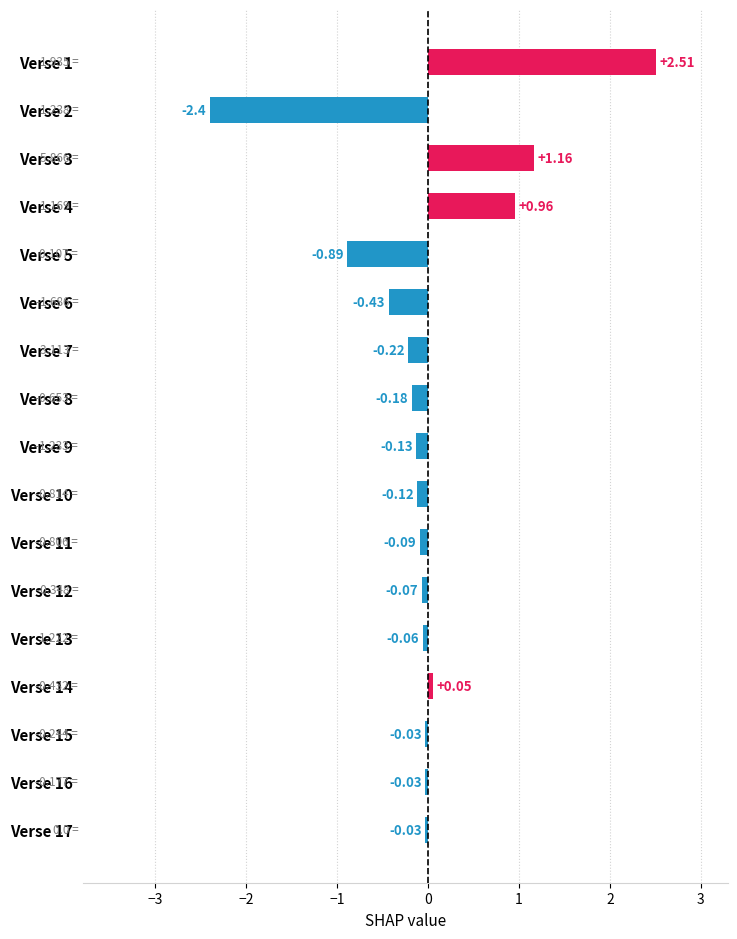

What is the difference between the second highest and minimum values?

3.6